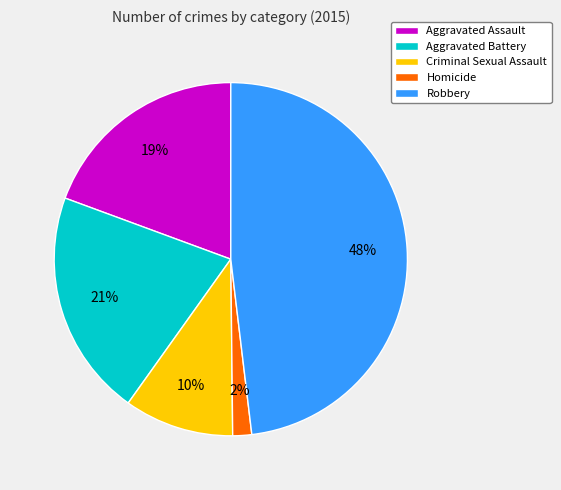

Rank the categories by value from highest to lowest.

Robbery, Aggravated Battery, Aggravated Assault, Criminal Sexual Assault, Homicide